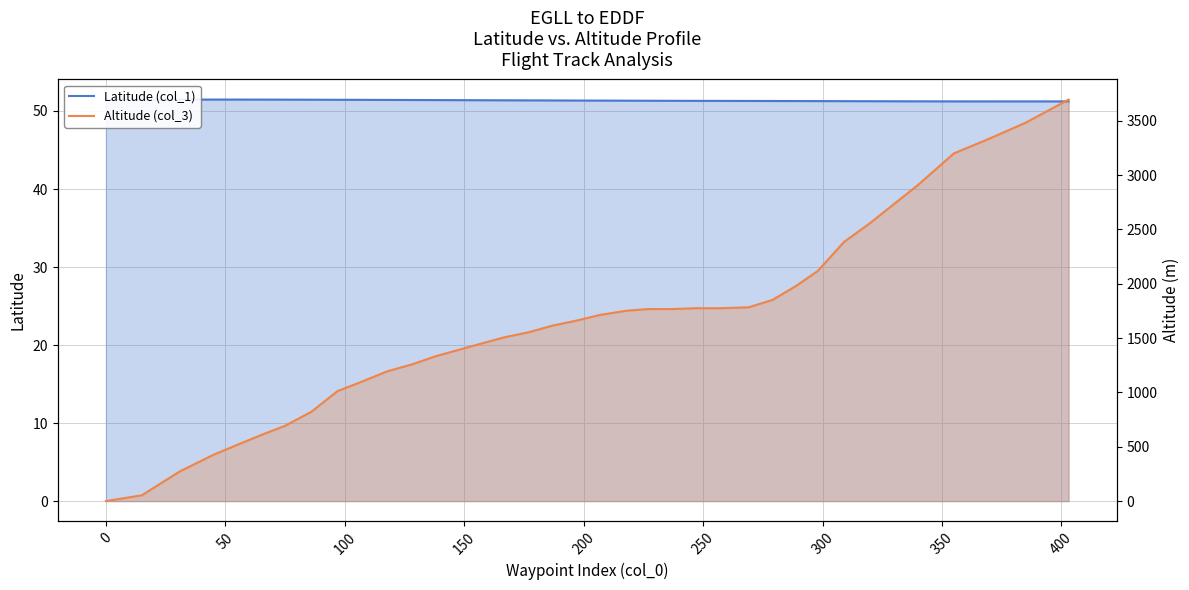

Reading left to right, extract all data points from this chart.

Latitude (col_1): 51.5	51.5	51.5	51.5	51.5	51.5	51.5	51.4	51.4	51.4	51.4	51.4	51.4	51.4	51.4	51.4	51.4	51.4	51.3	51.3	51.3	51.3	51.3	51.3	51.3	51.3	51.3	51.3	51.3	51.3	51.3	51.2	51.2	51.2	51.2	51.2
Altitude (col_3): 0.0	53.0	274.0	426.0	518.0	617.0	693.0	822.0	1013.0	1089.0	1196.0	1257.0	1333.0	1394.0	1455.0	1508.0	1554.0	1615.0	1661.0	1714.0	1752.0	1767.0	1767.0	1775.0	1775.0	1783.0	1851.0	1981.0	2118.0	2385.0	2560.0	2910.0	3200.0	3337.0	3482.0	3695.0